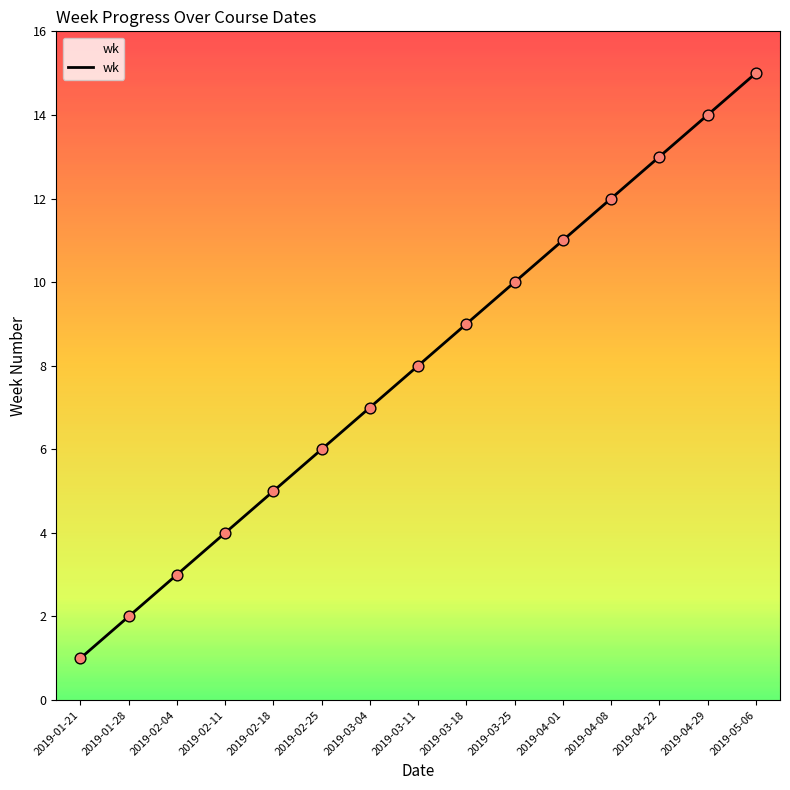

What is the ratio of the value at 2019-02-04 to the value at 2019-03-25?

0.3